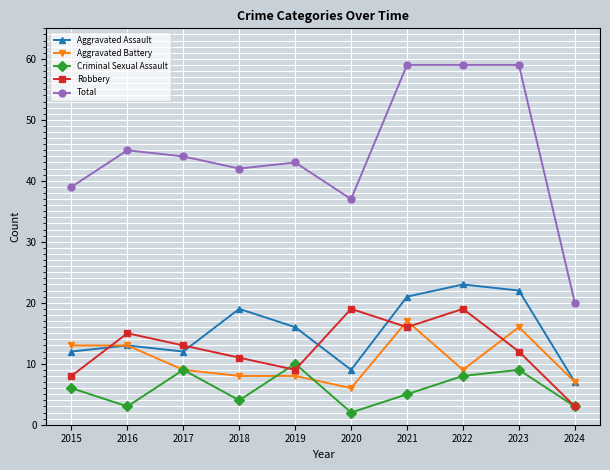

The Total series shows 39 at 2015. True or false?

True